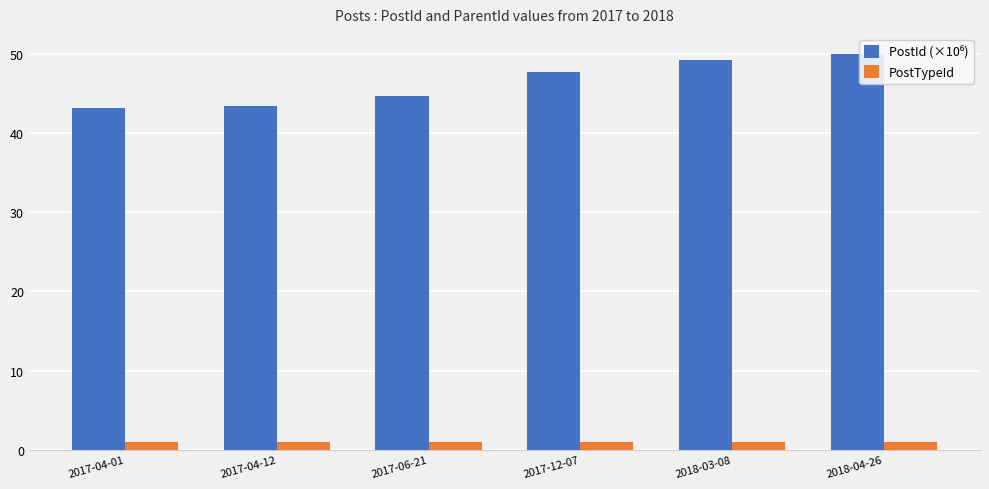

Rank the categories by PostId (×10⁶) value from lowest to highest.

2017-04-01, 2017-04-12, 2017-06-21, 2017-12-07, 2018-03-08, 2018-04-26